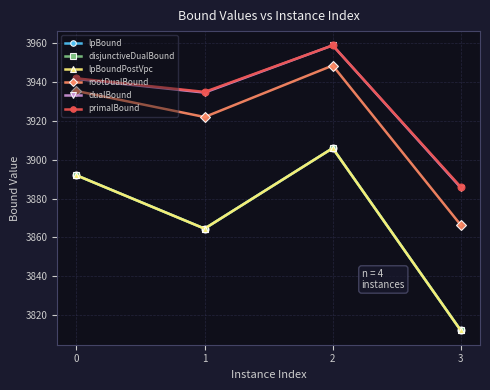

True or false: rootDualBound and primalBound cross at least once.

False